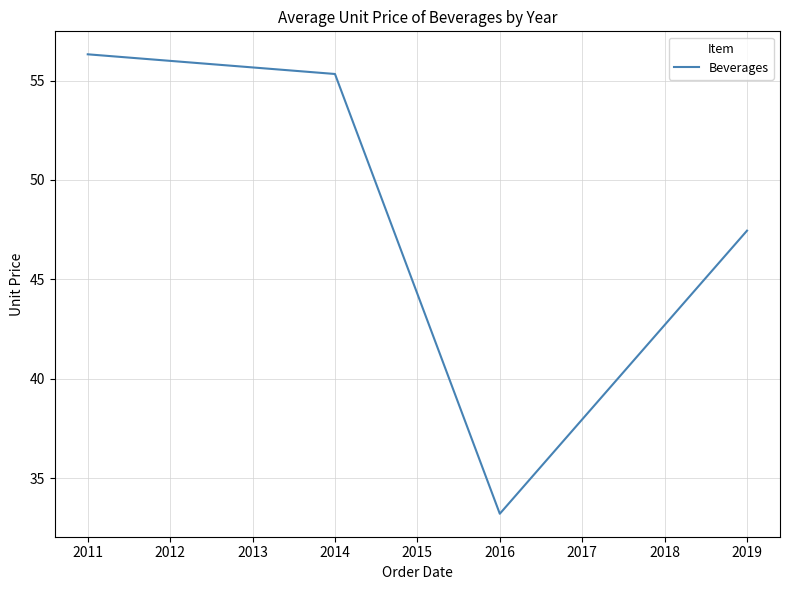

What is the minimum value shown in the chart?

33.2